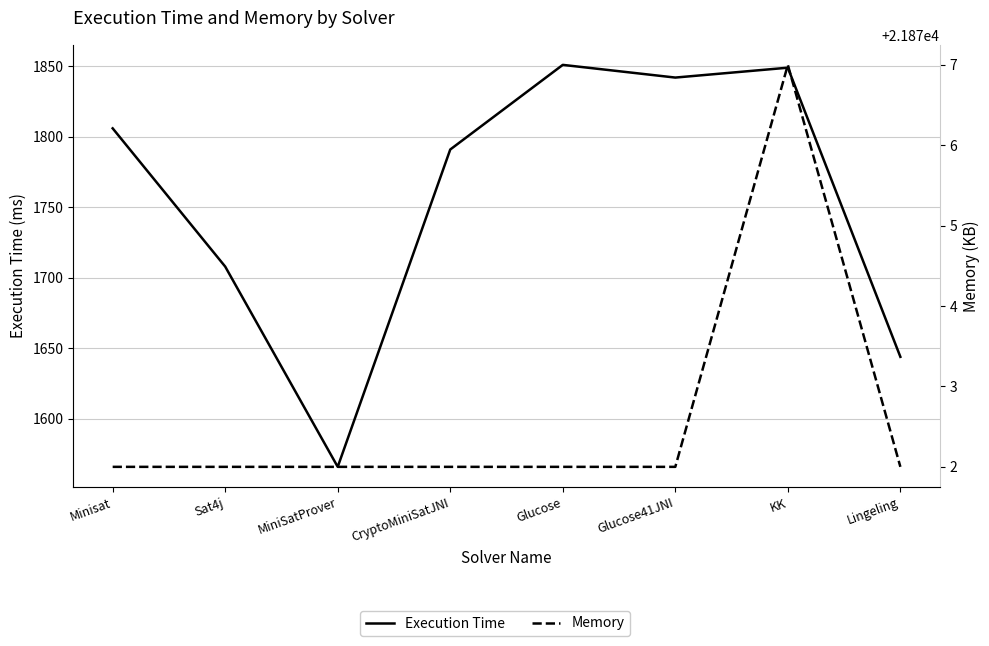

How many interior local valleys does the Execution Time series have?

2